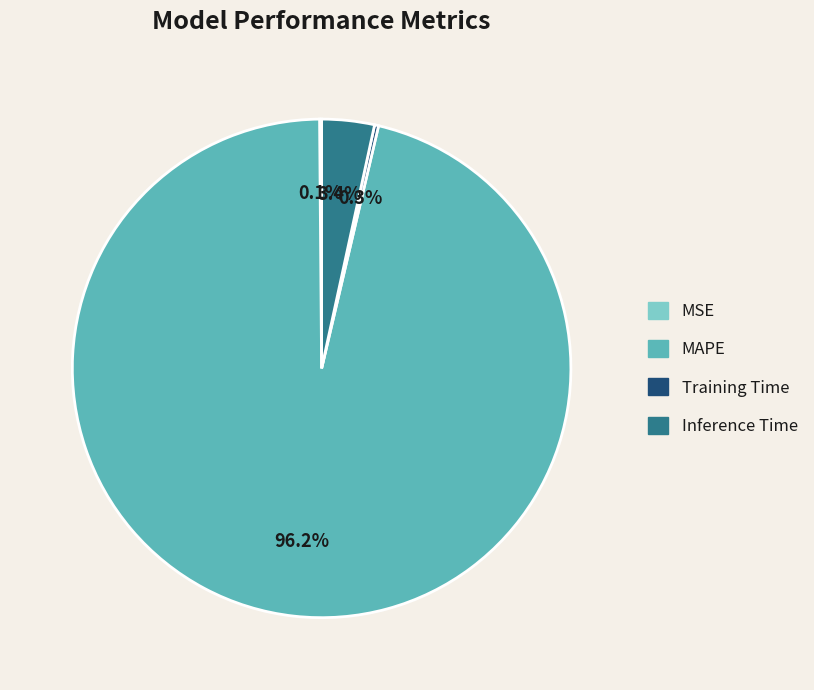

What is the majority slice?

MAPE